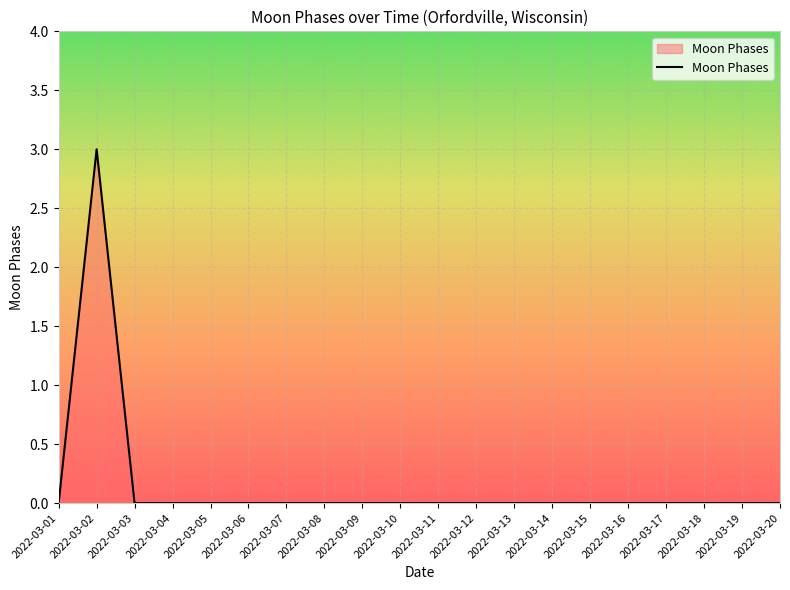

At which category does the chart reach its peak across all series?

2022-03-02